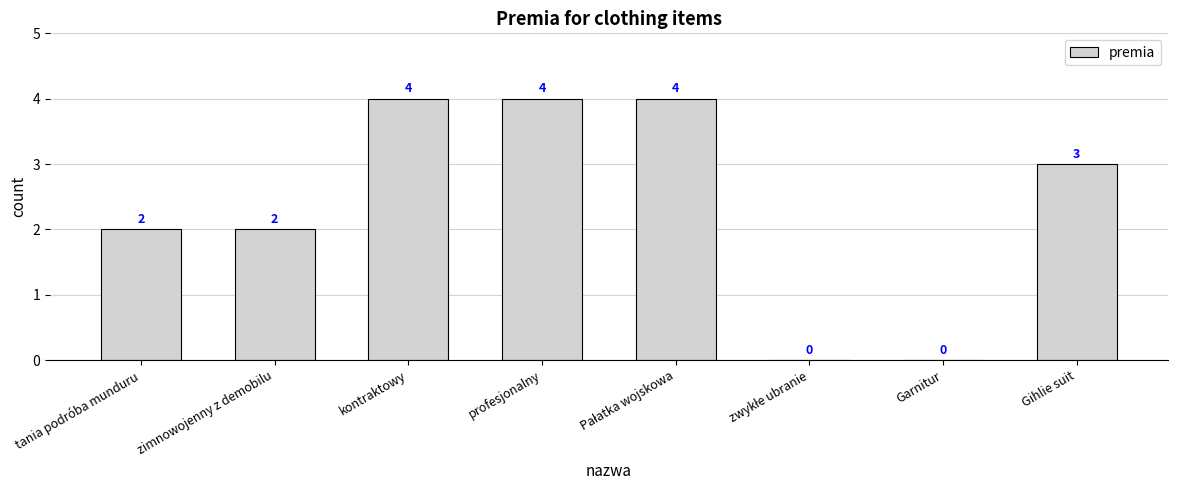

What is the sum of all values?

19